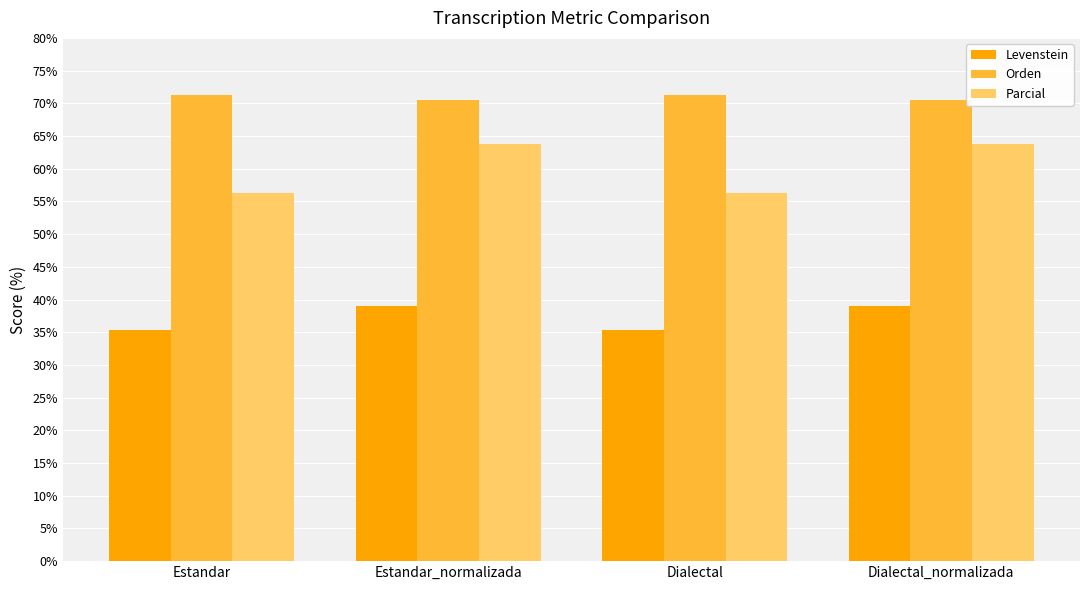

What is the spread (max minus min) of values at Dialectal?

36.0